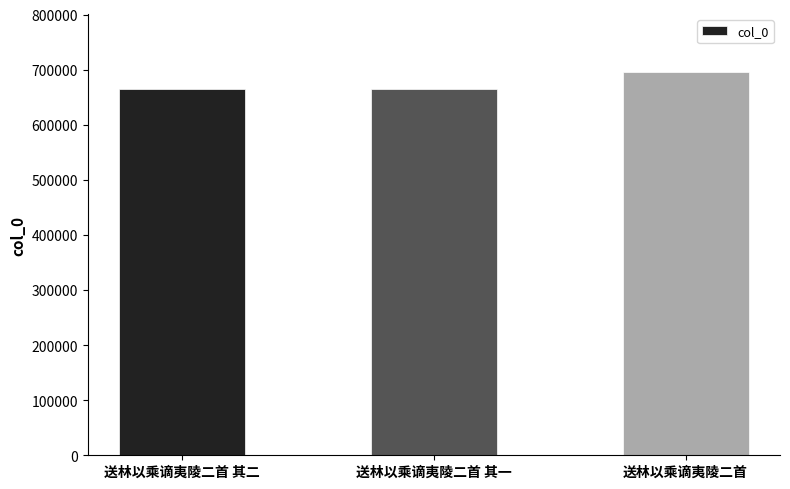

Does the chart contain any negative values?

No